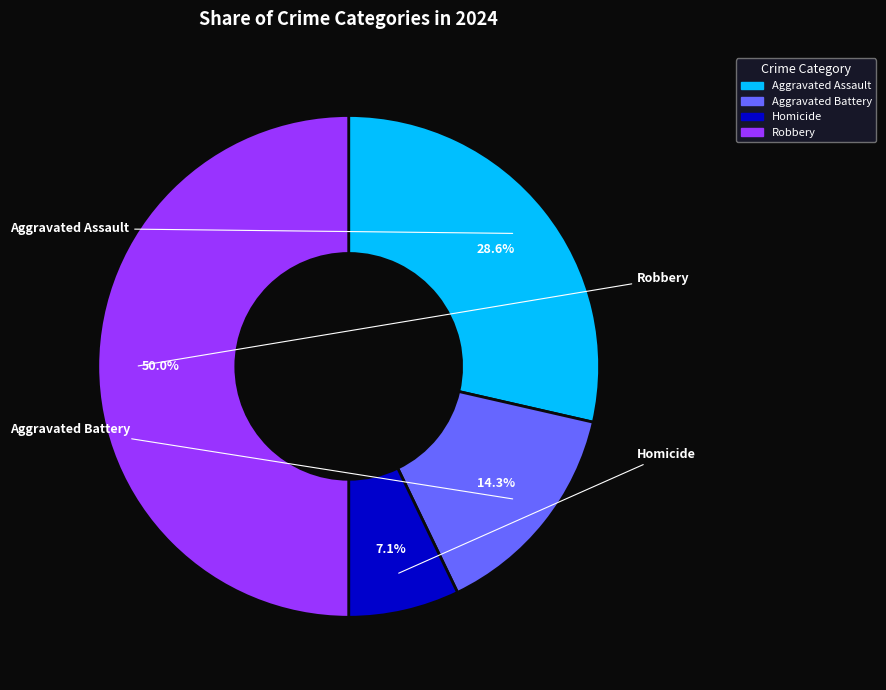

To the nearest percent, what is the average slice percentage?

25%